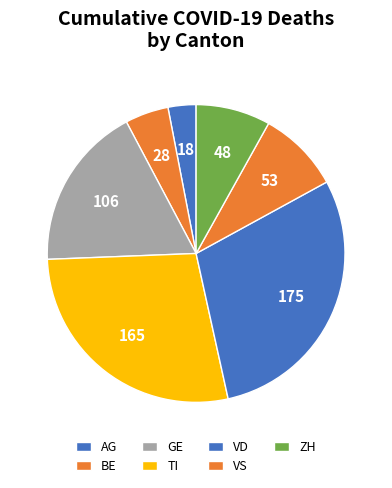

Which slice is the largest?

VD